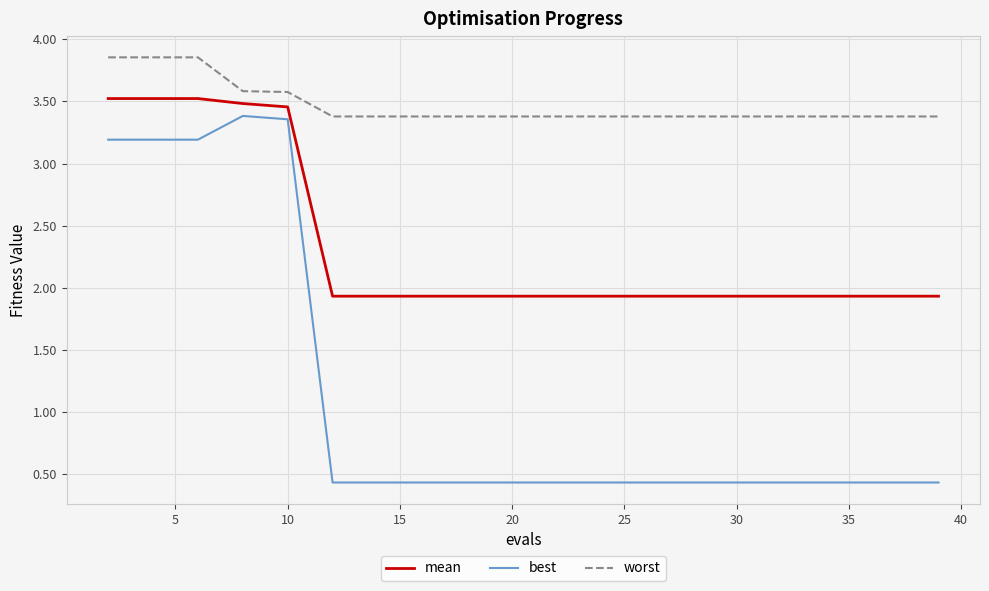

Which series has the widest spread of values?

best